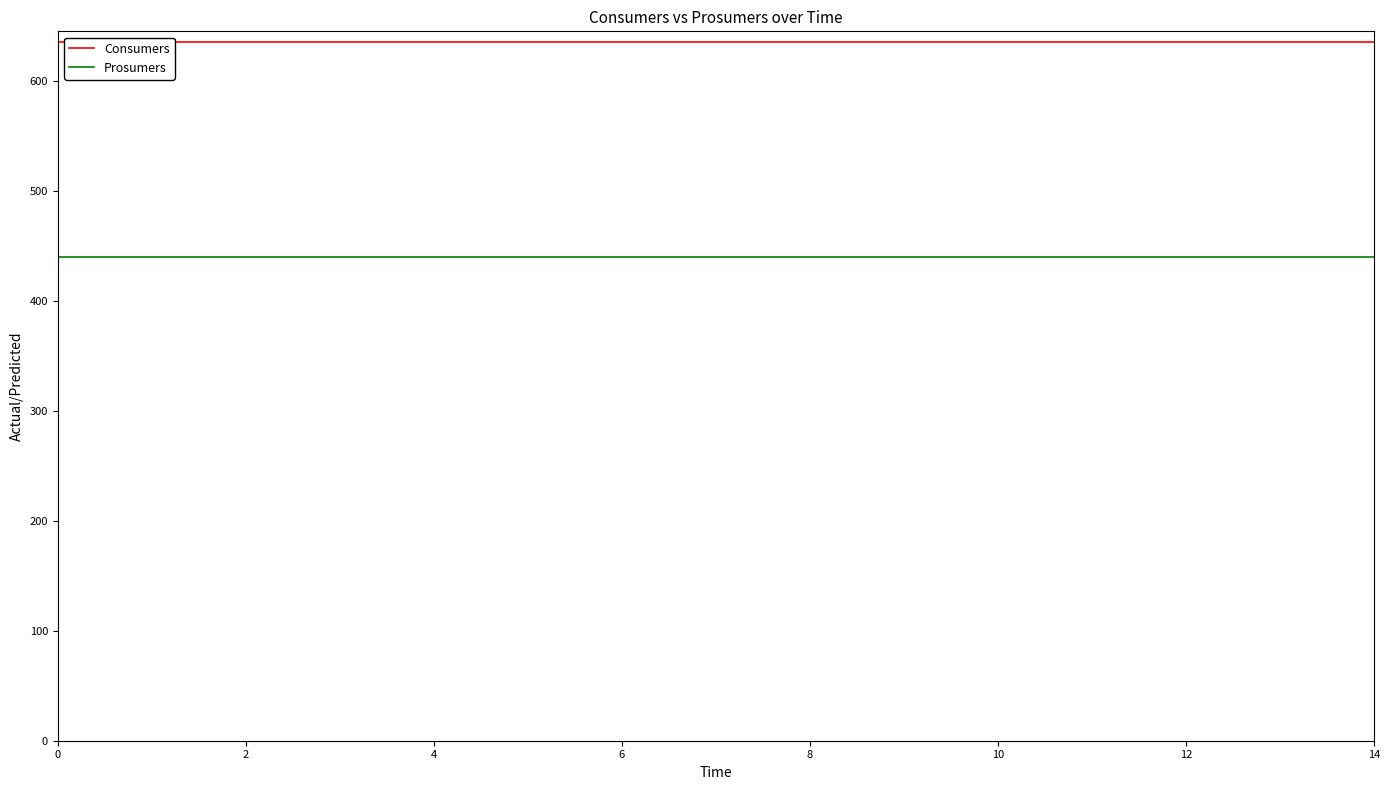

Does the chart have visible grid lines?

No